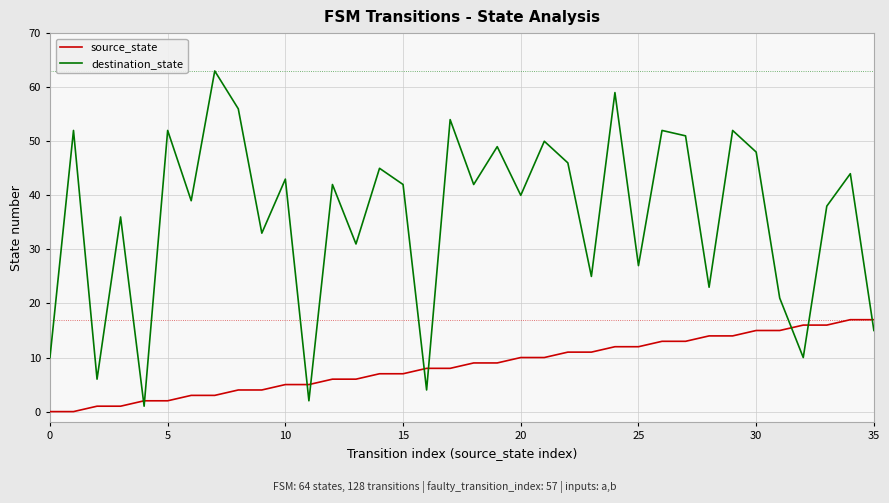

How many lines are shown in the chart?

2